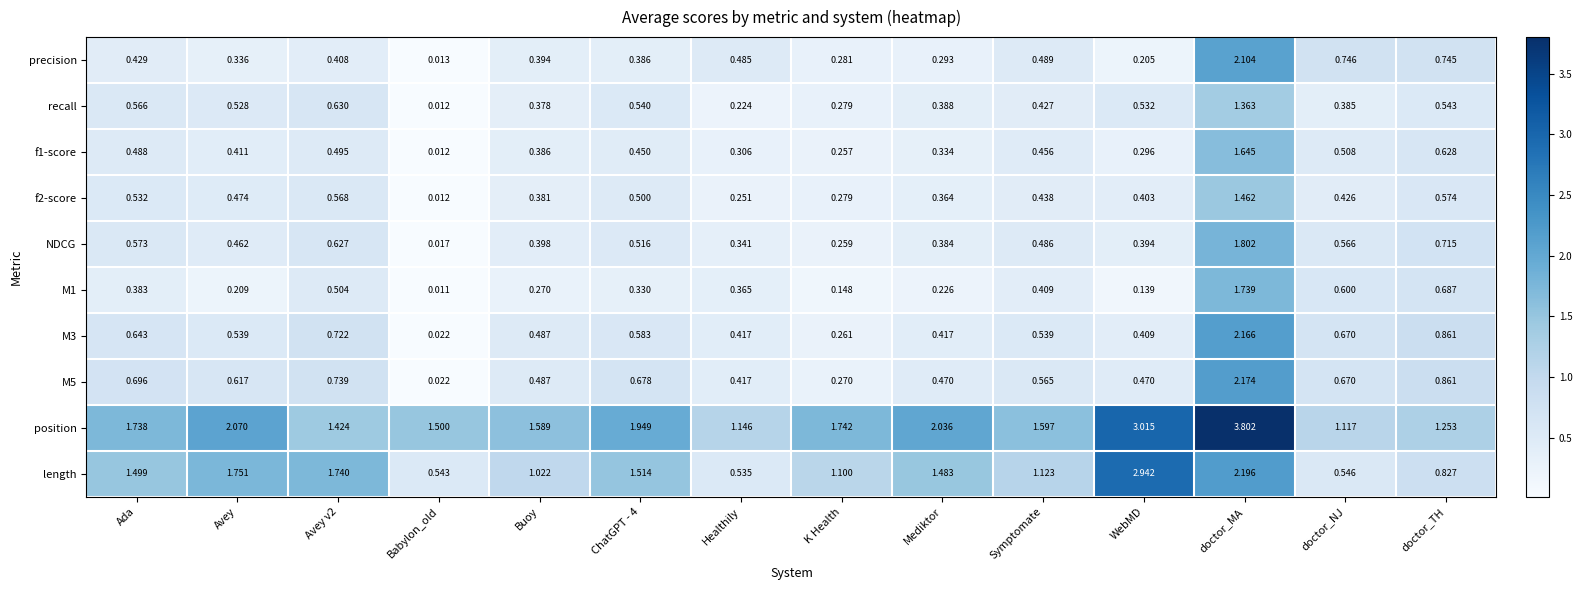

Which series has the largest range (max minus min)?

position